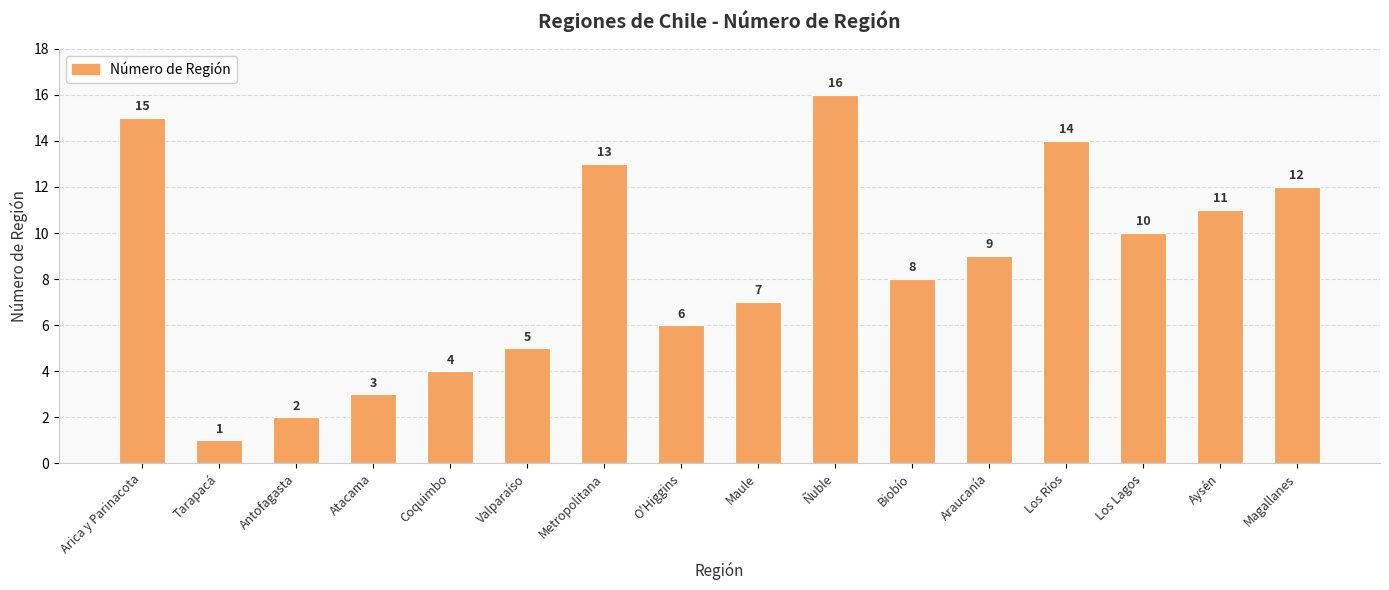

How many data points does each series have?

16